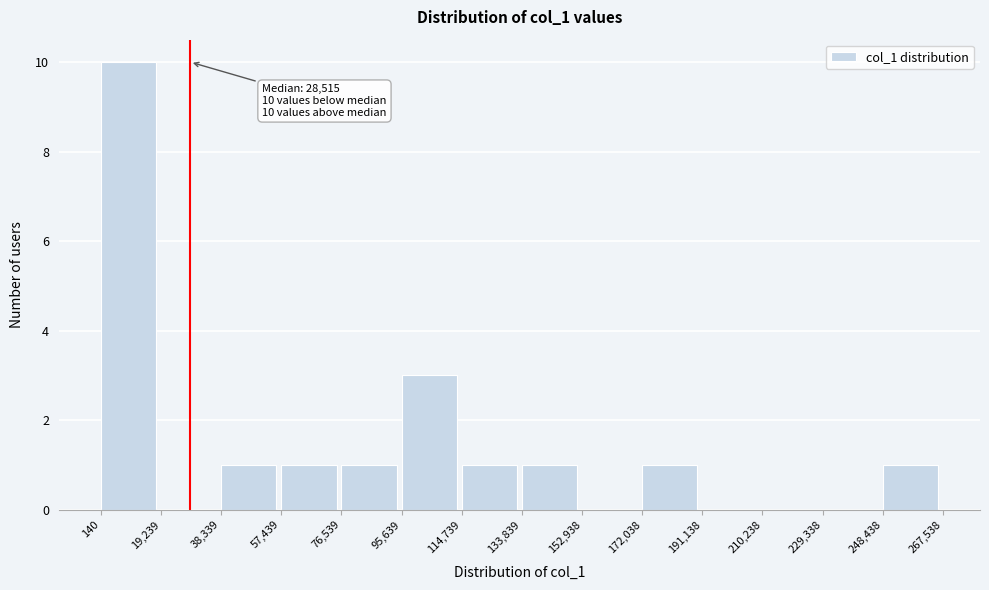

Which range on the x-axis has the tallest bar?

140 to 19,239